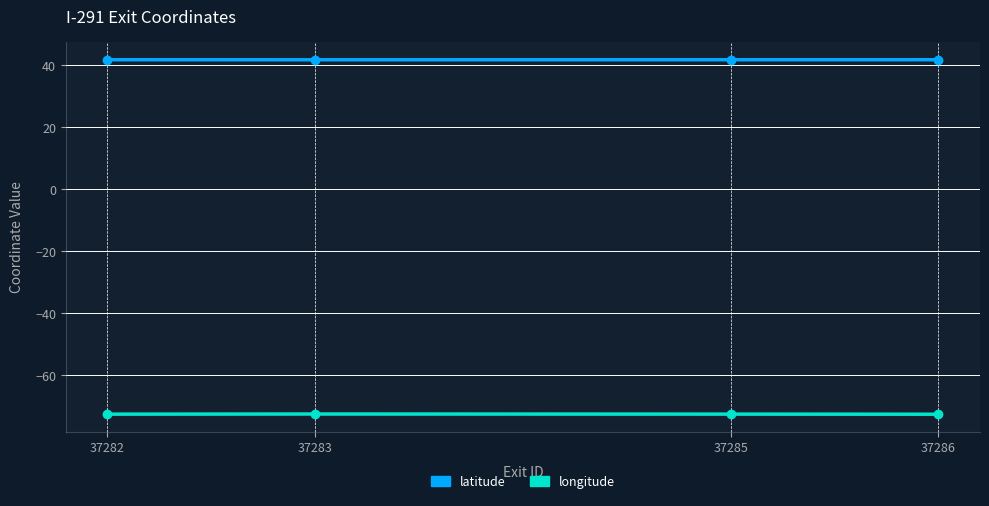

True or false: latitude and longitude intersect in this chart.

False